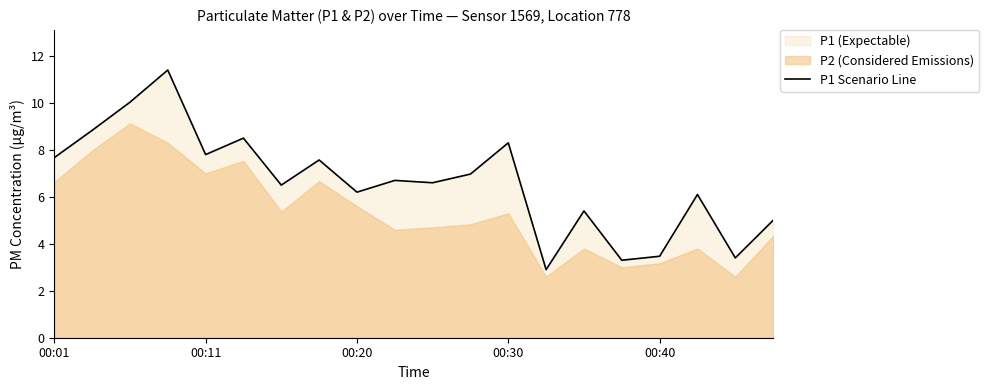

What position from the left is 00:01?

1